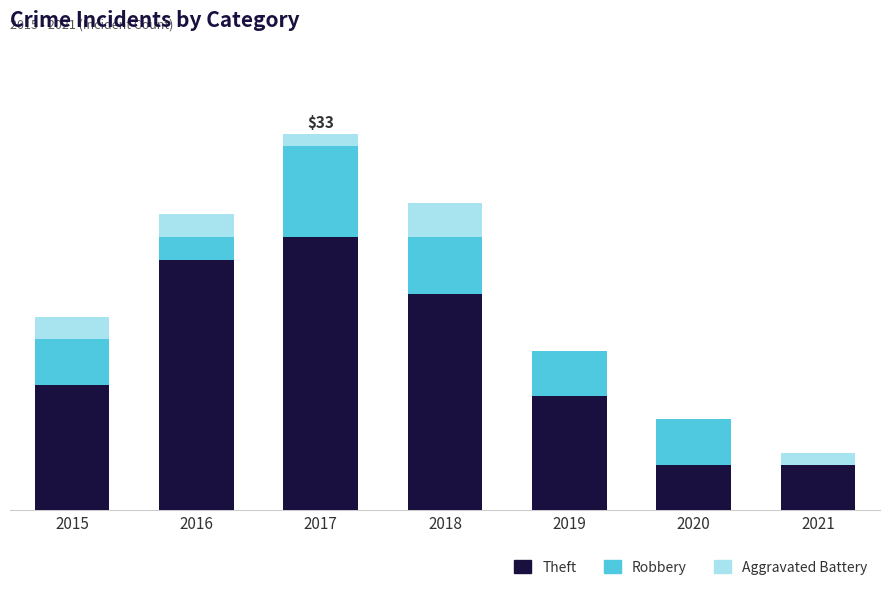

Are the bars grouped side by side (vs. stacked)?

No